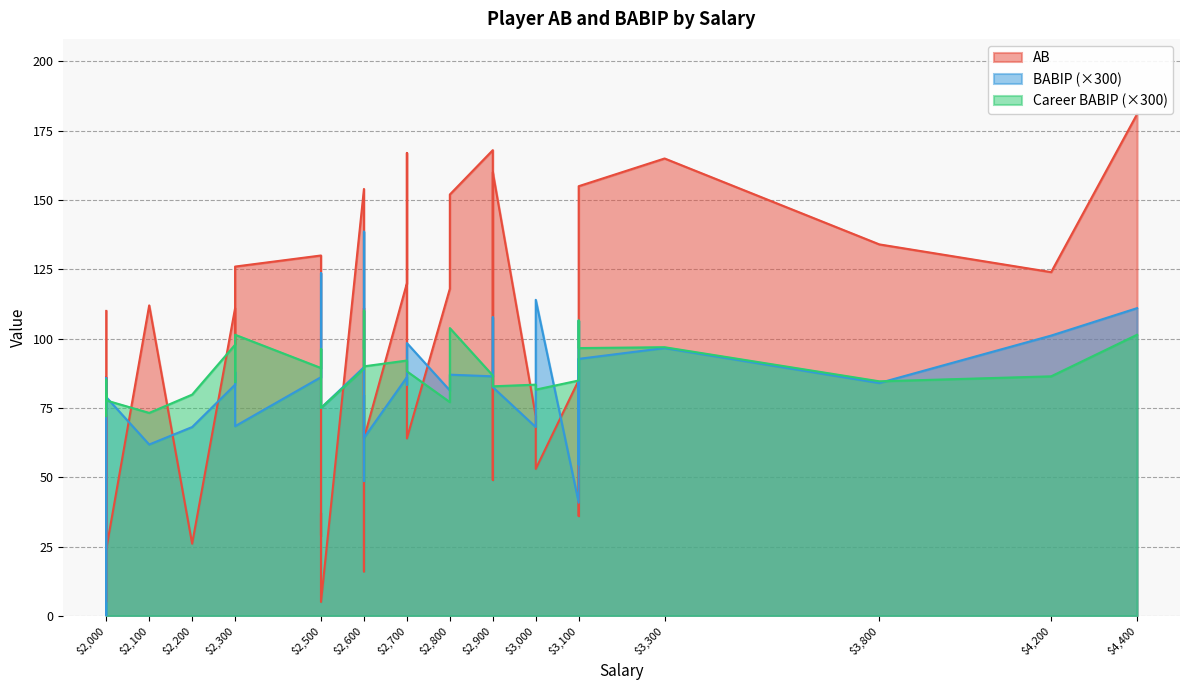

Which series has the widest spread of values?

AB